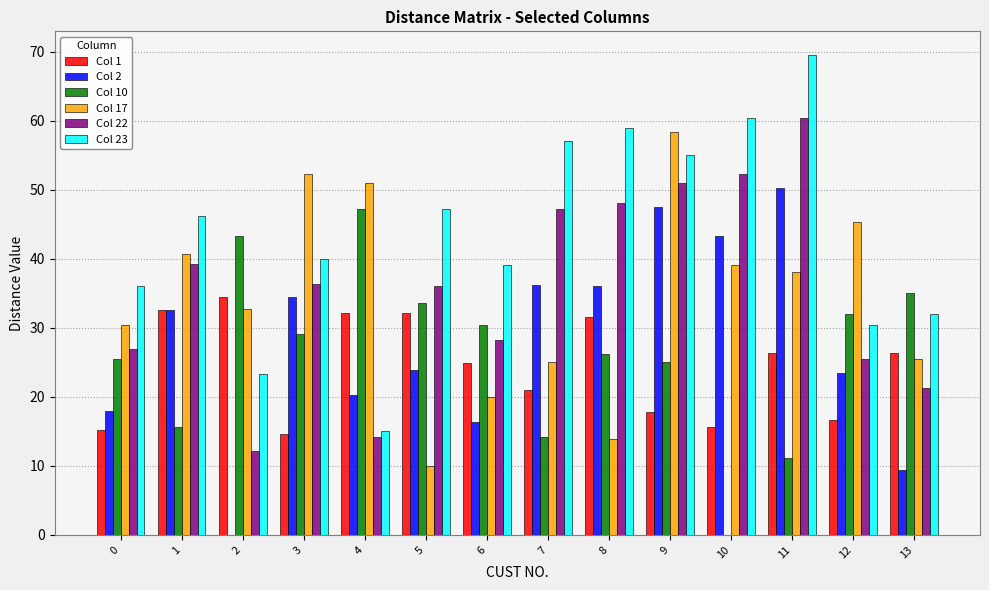

Which label corresponds to the largest value in the chart?

11